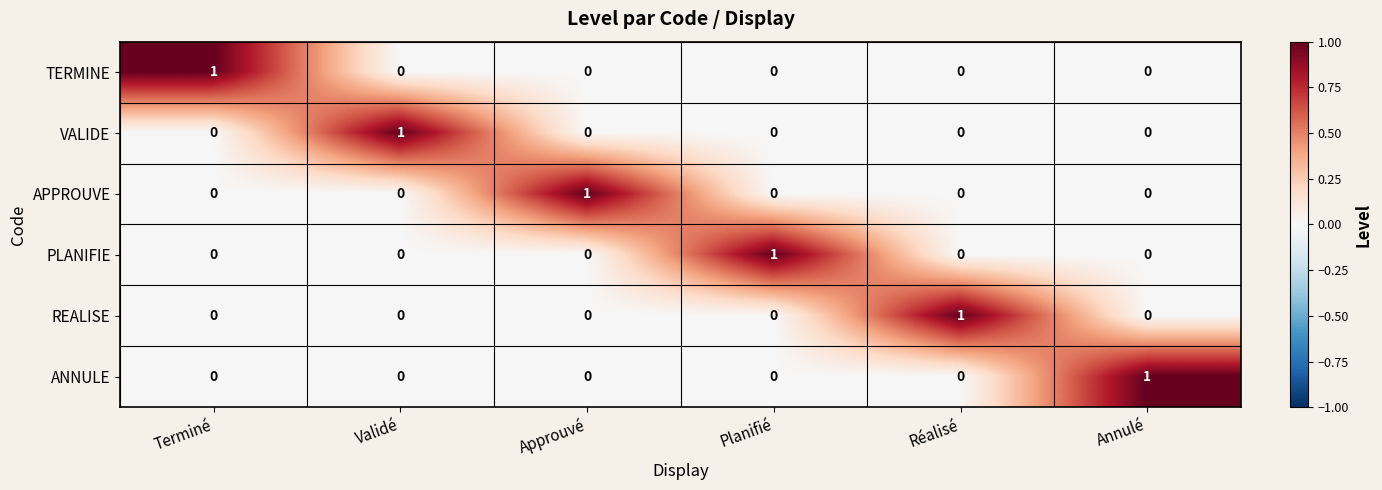

Count the number of categories in the chart.

6